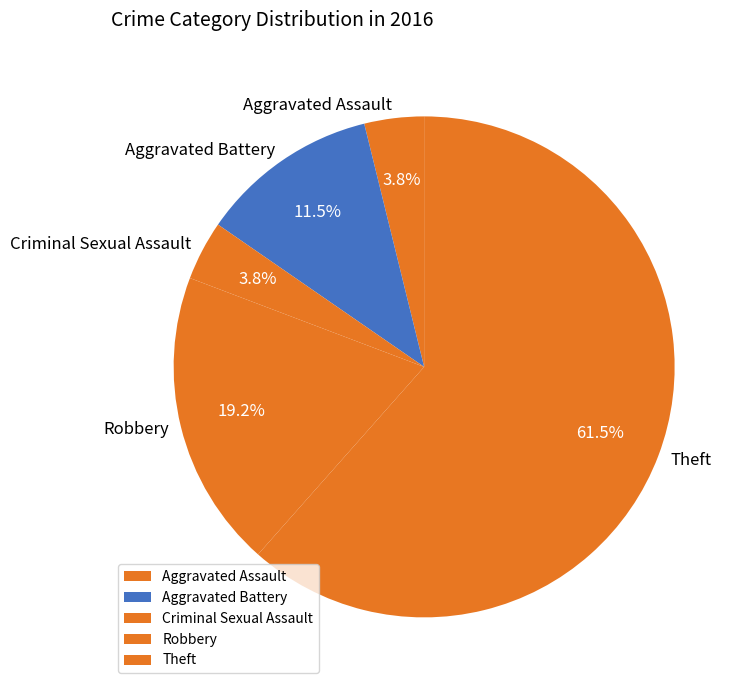

Is there a majority slice in this chart?

Yes